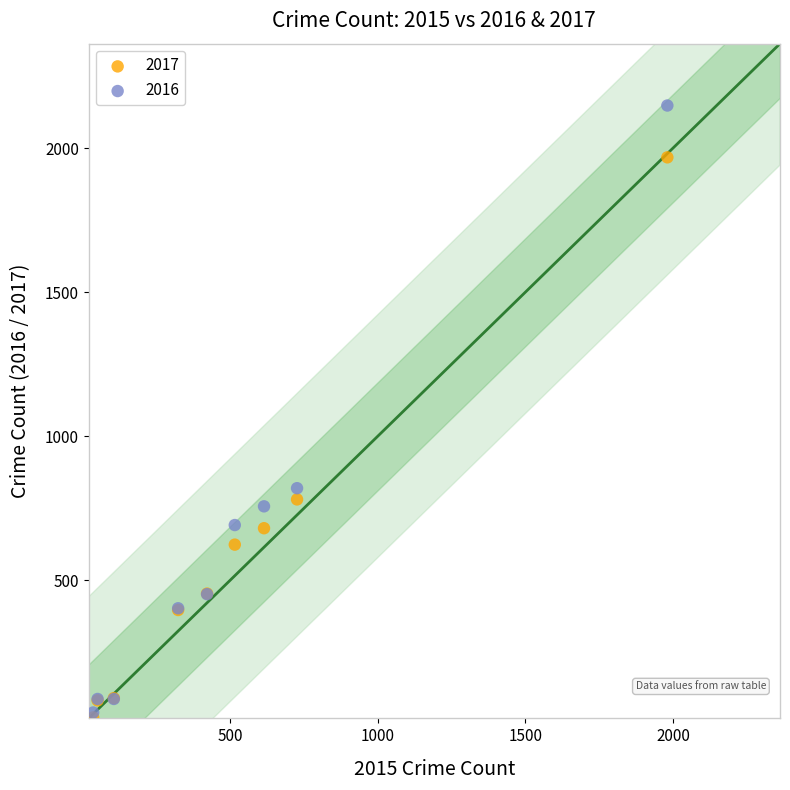

Across all series, what Y value is closest to 1085?

819